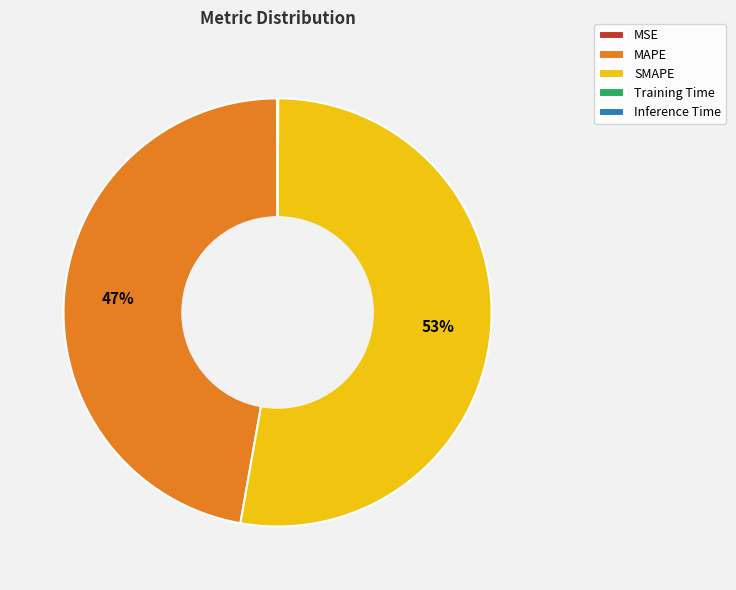

To the nearest percent, what is the difference between the largest and smallest slice percentages?

53%